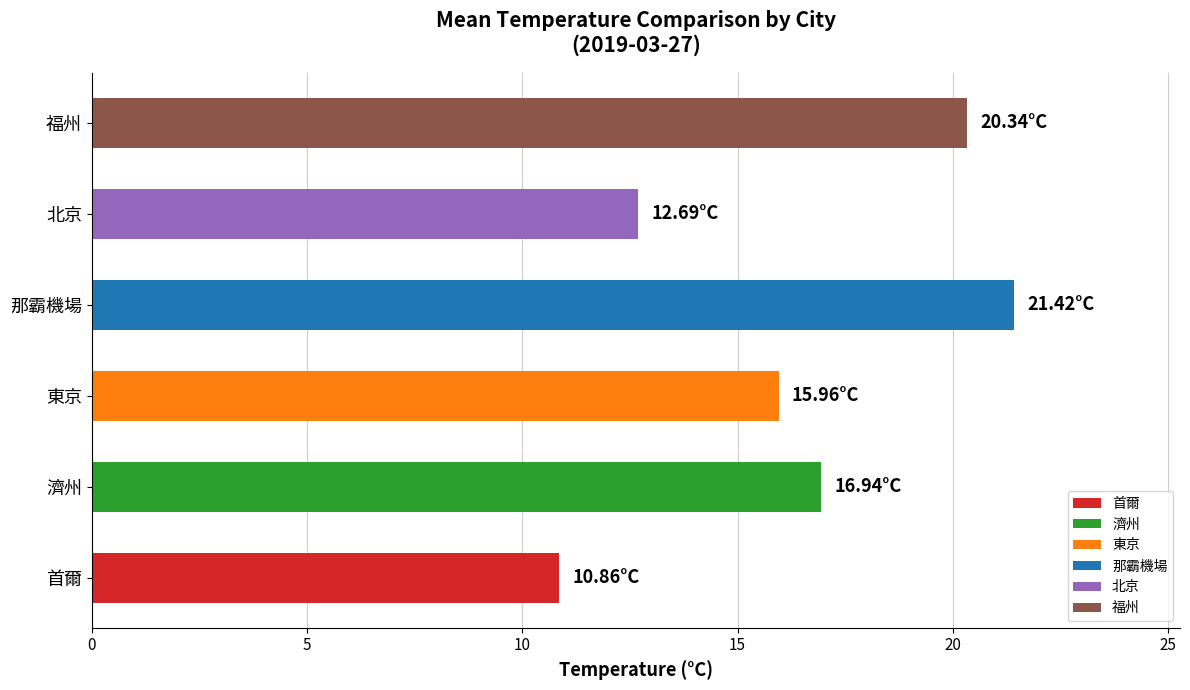

Which category has the highest value across all series?

那霸機場